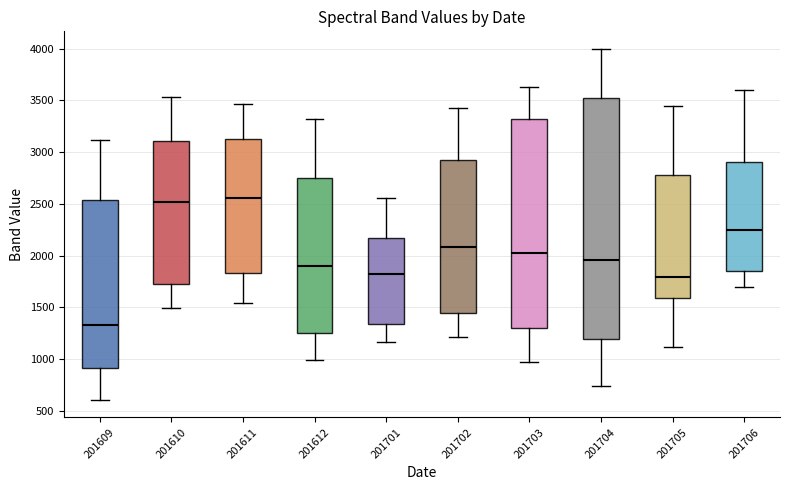

Where is the upper edge of the box at x = 201705 on the y-axis? The values are not printed on the chart, so give them approximately, as read against the axis.

2800